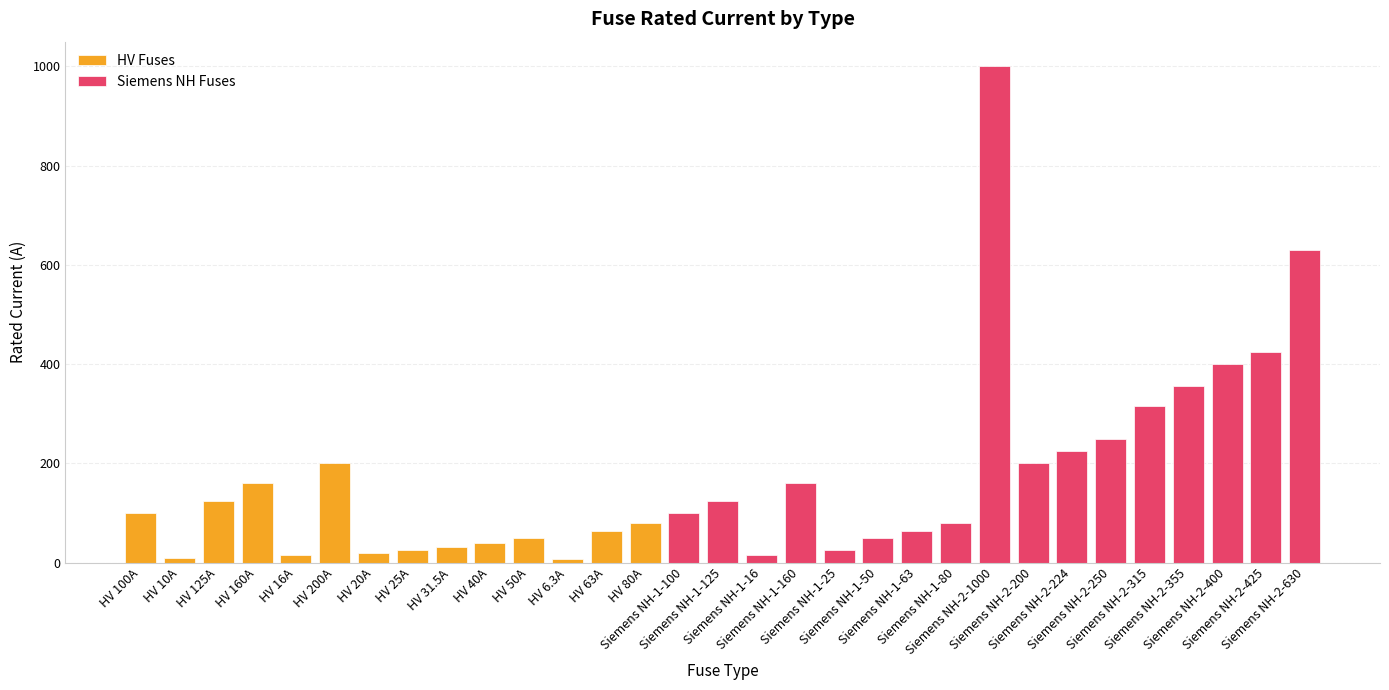

What is the maximum value shown in the chart?

1000.0